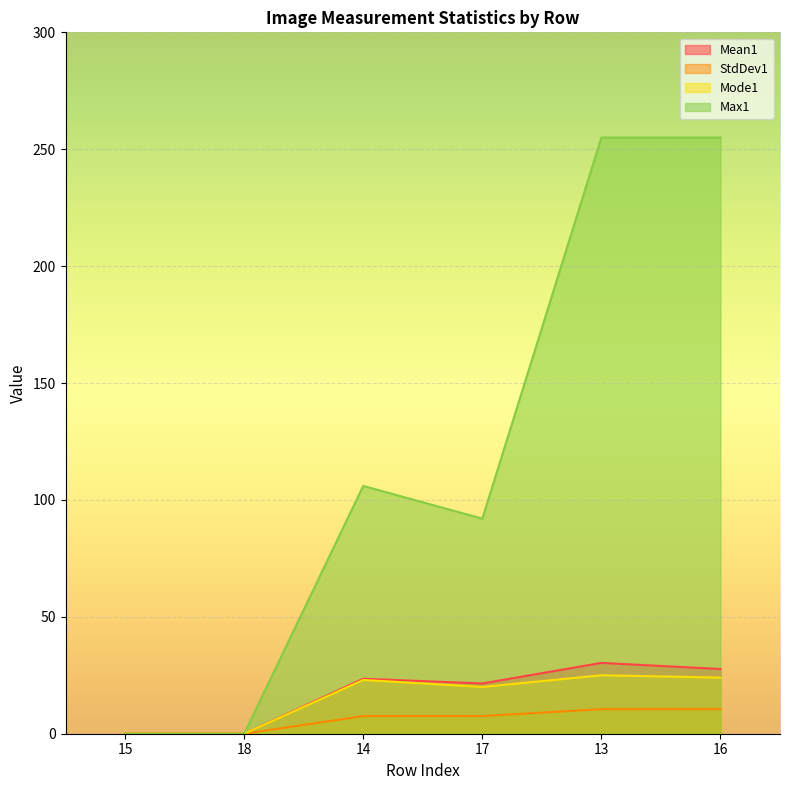

What is the sum of the Max1 values at 16 and 14?

361.0